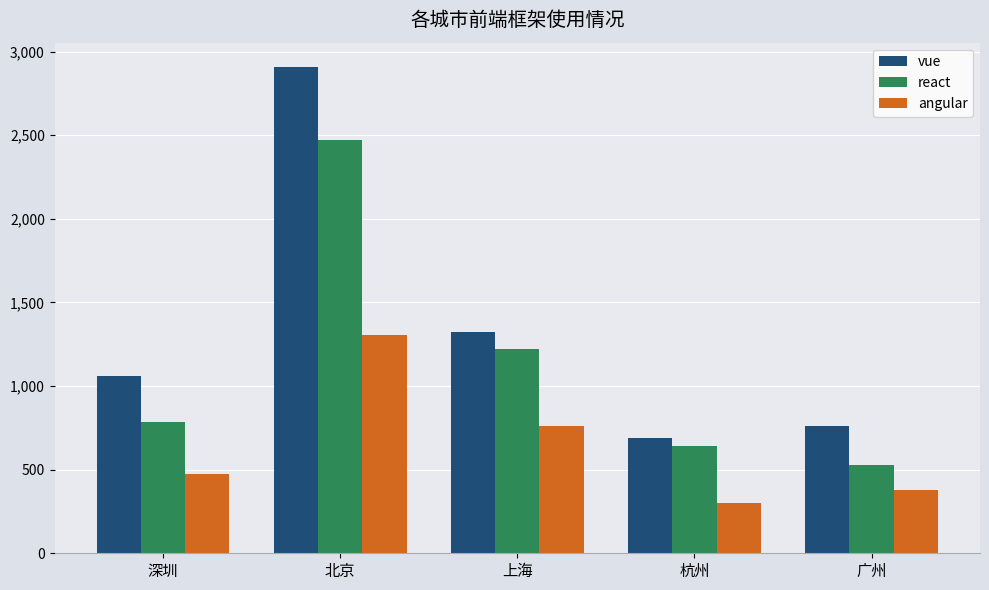

The react series shows 1223 at 上海. True or false?

True